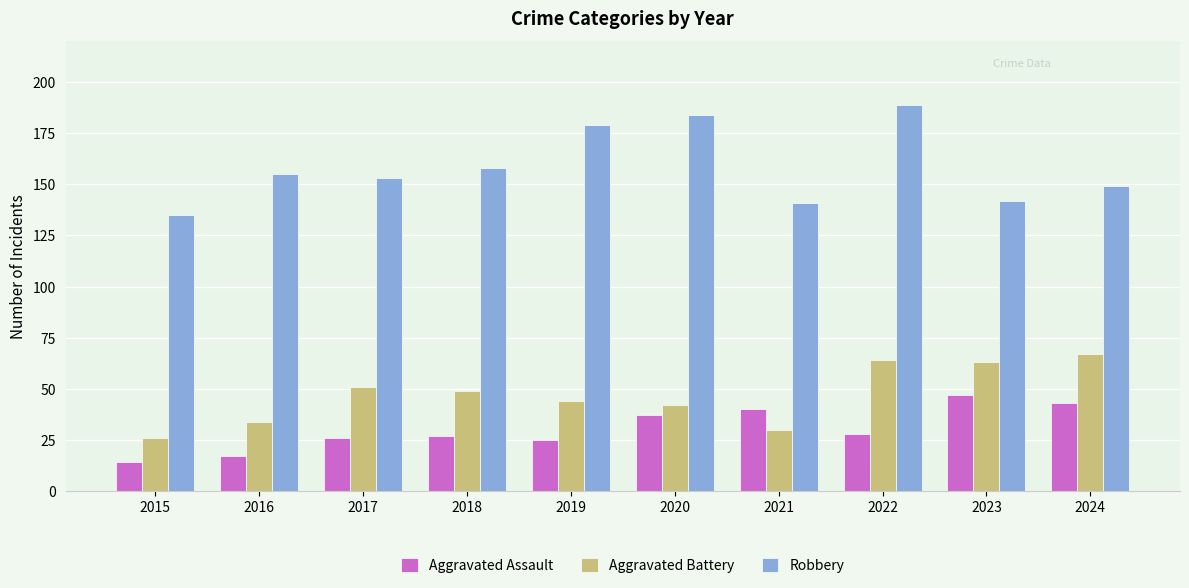

Is the value of Aggravated Assault at 2023 greater than the value of Robbery at 2023?

No